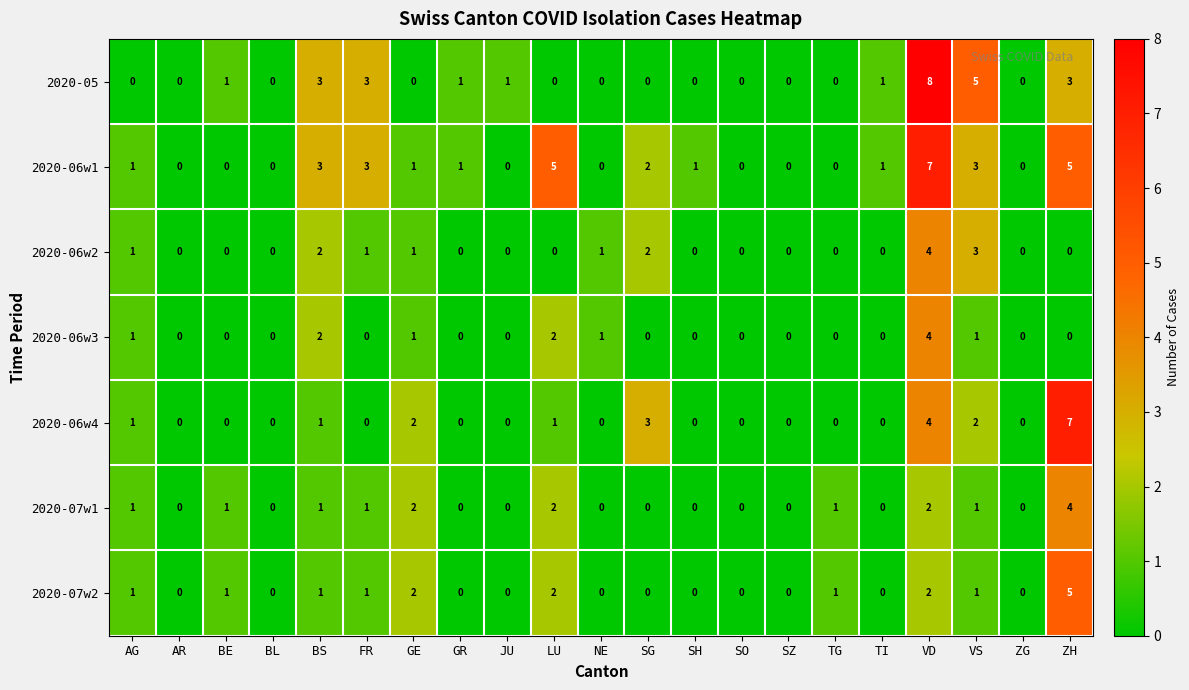

Count the 2020-07w2 values in the range 0 to 1.

17